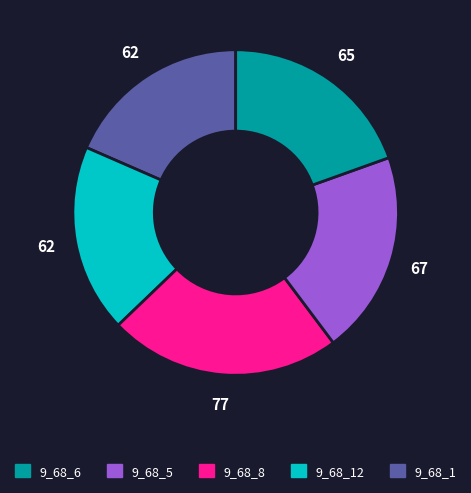

Is there a majority slice in this chart?

No